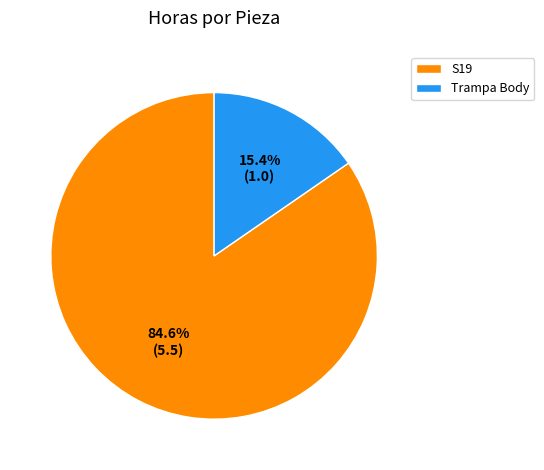

Is there any slice that represents more than half of the pie?

Yes